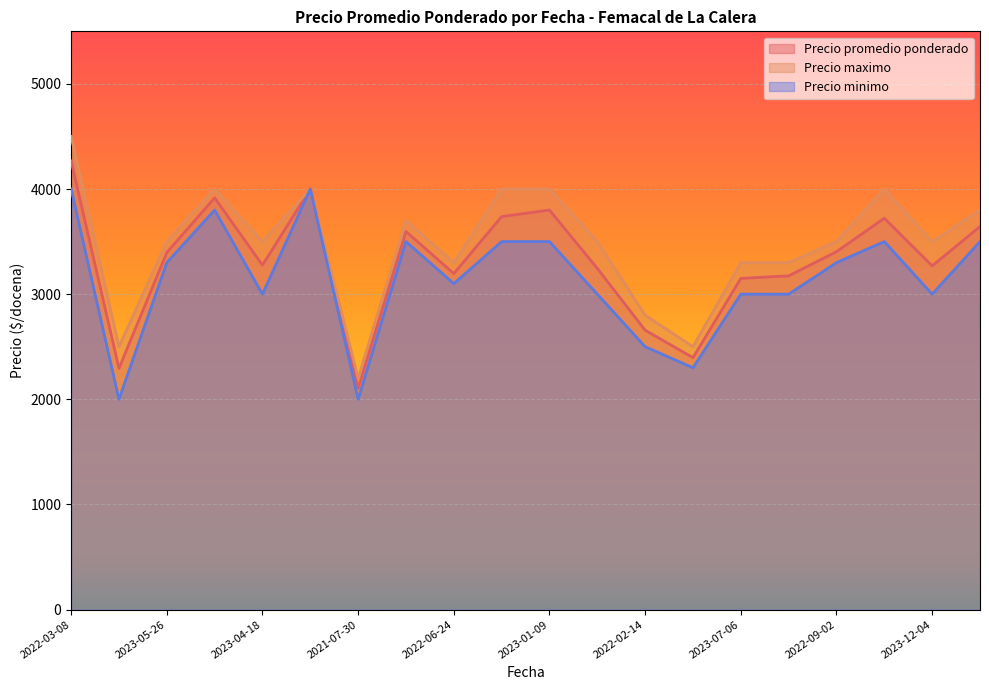

List the series in order of their peak value, highest first.

Precio maximo, Precio promedio ponderado, Precio minimo